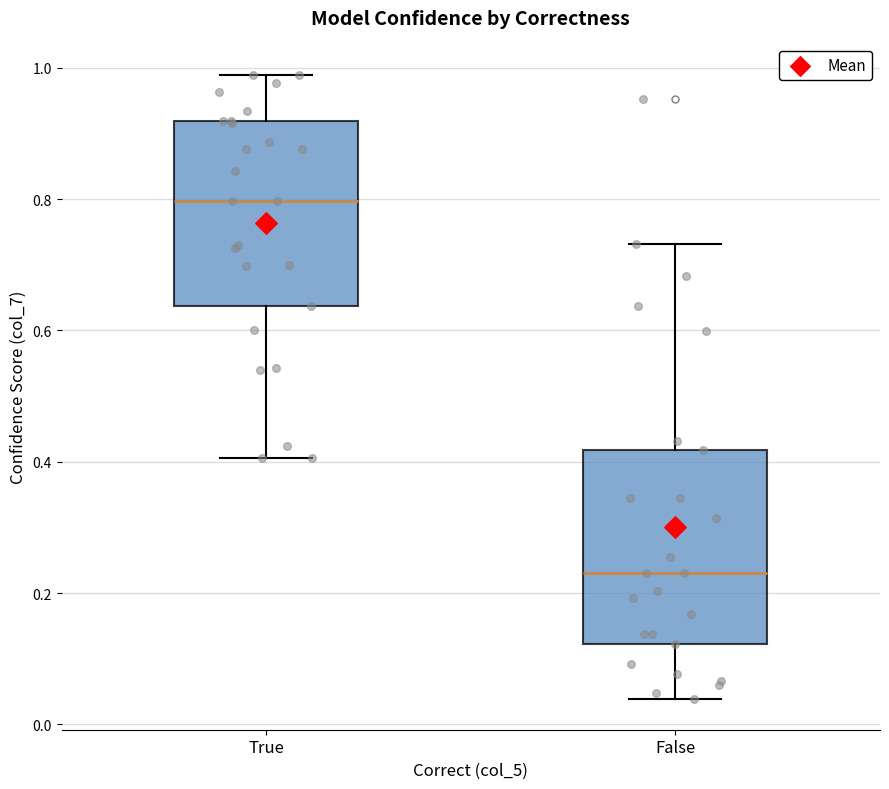

Which box's median line is the highest?

True